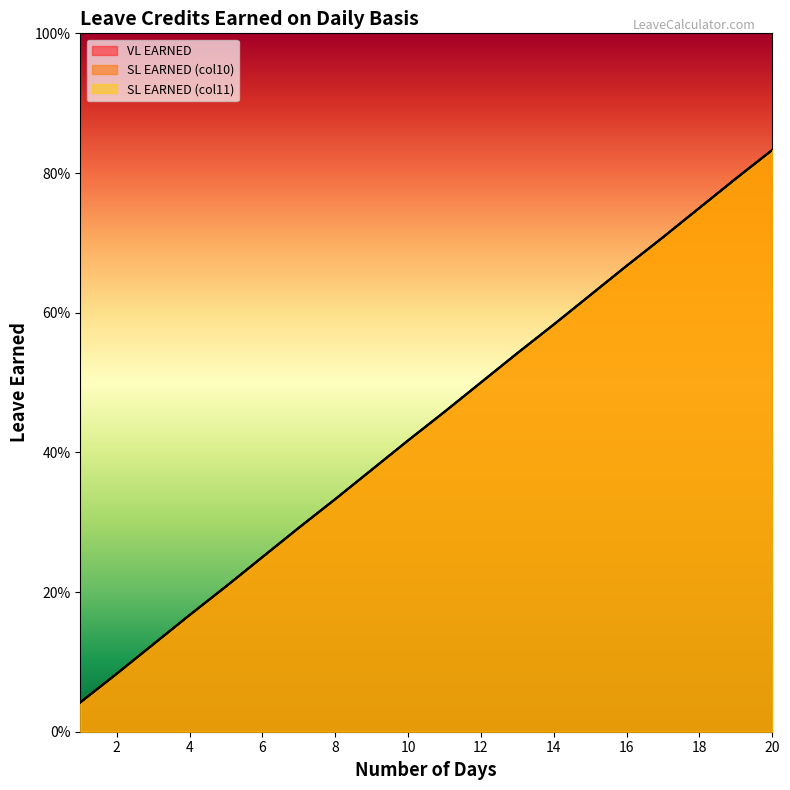

What is the total value across all series at 4?

0.5